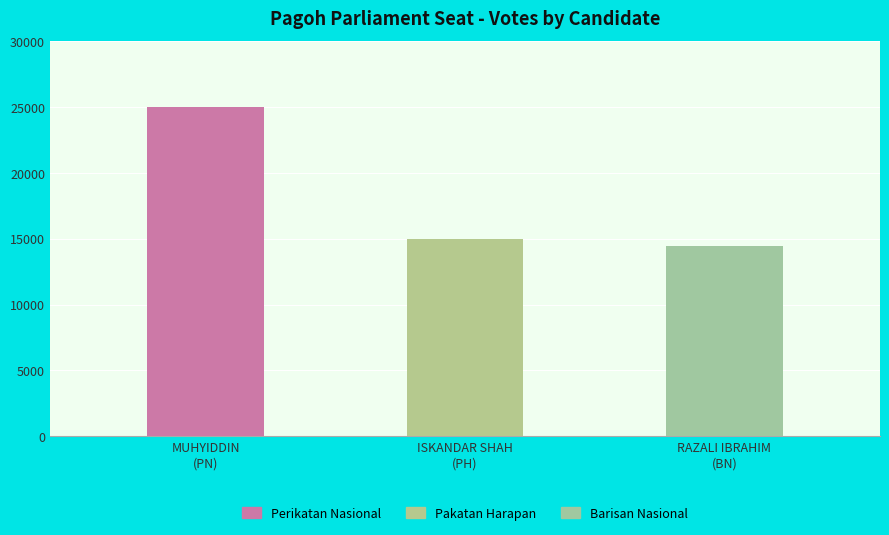

What is the label of the 1st bar from the right?

DATUK SERI RAZALI IBRAHIM